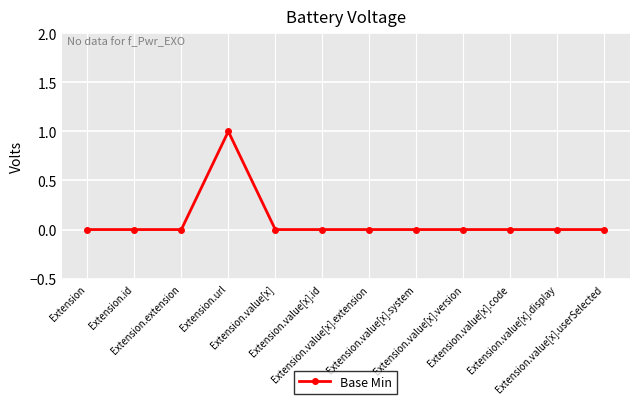

Does the chart have visible grid lines?

Yes